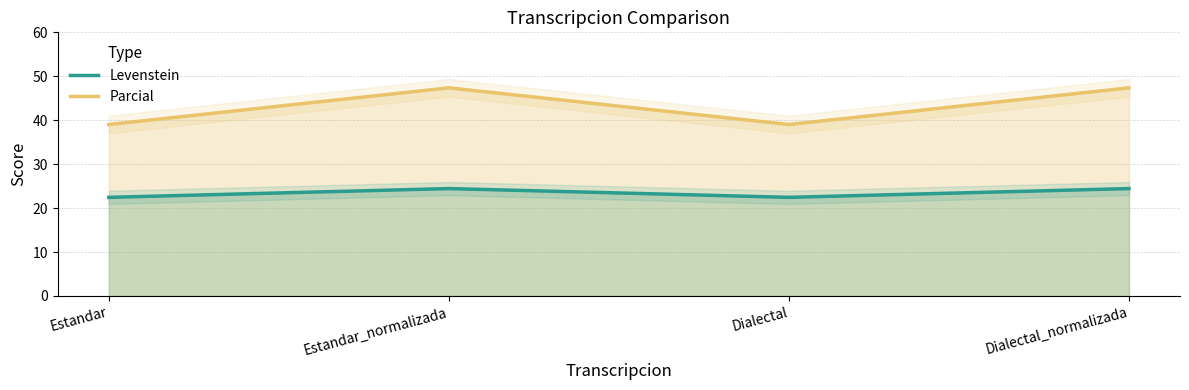

List the series in order of their peak value, highest first.

Parcial, Levenstein